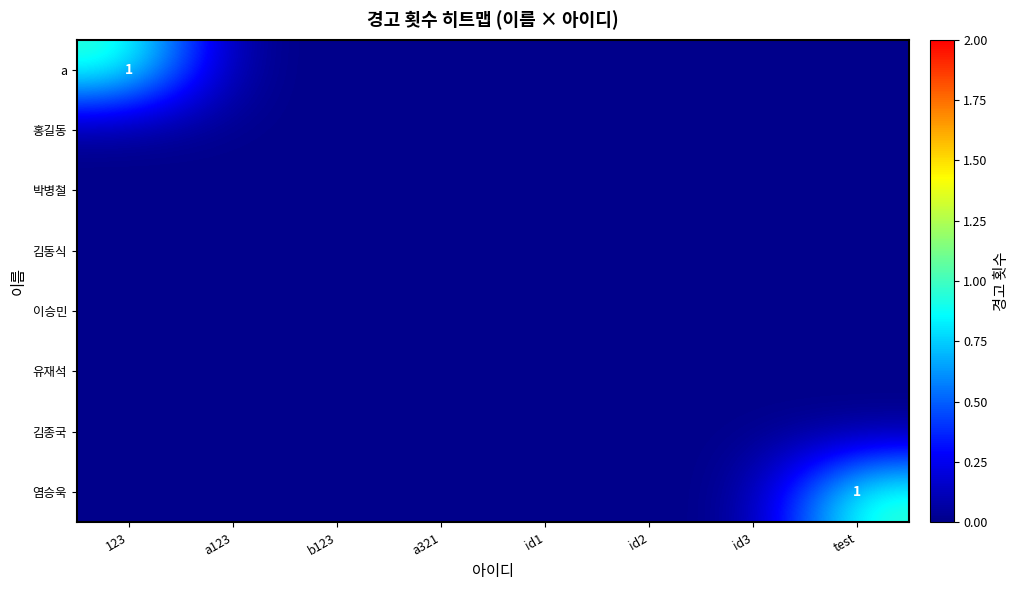

Between a123 and id2, which is larger?

a123